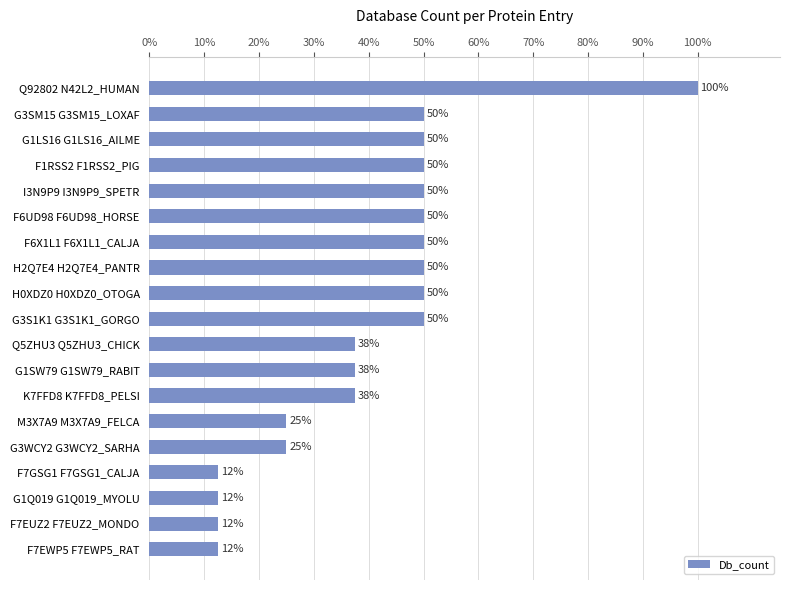

Count the values in the range 25 to 50.

14